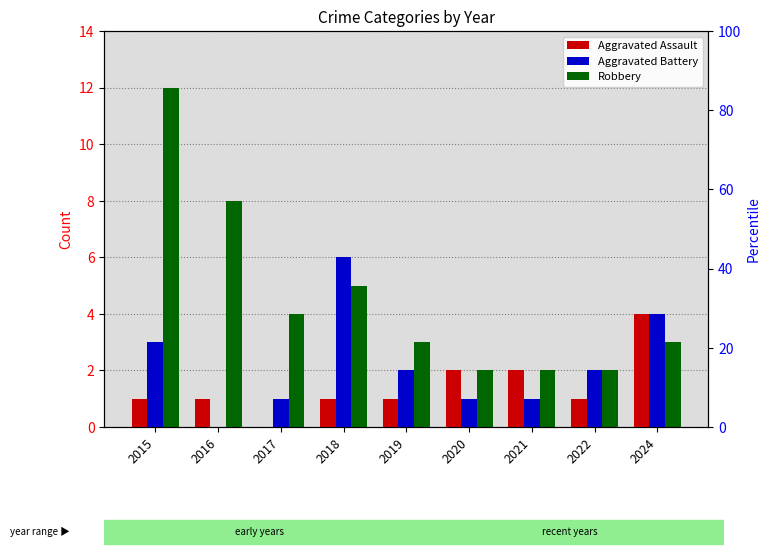

The Aggravated Assault series shows 1 at 2019. True or false?

False